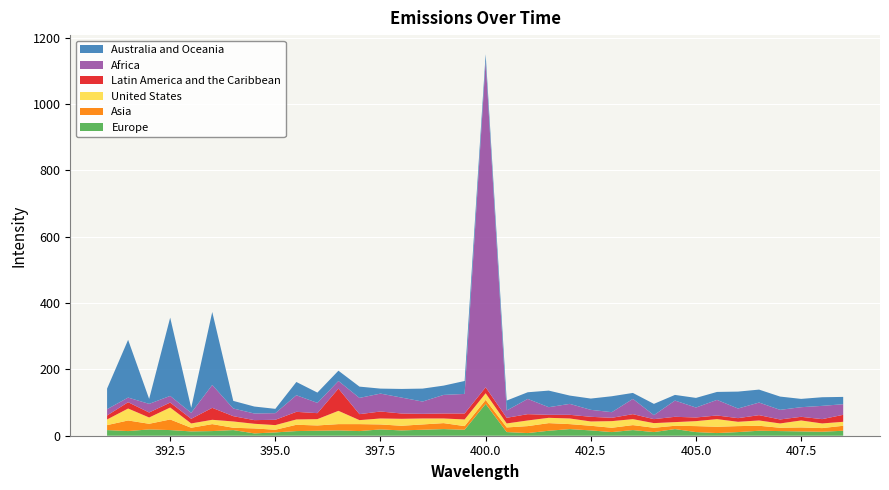

Reading left to right, transcribe all the data shown in this chart.

Europe: 17	14	19	17	13	14	17	7	10	14	15	16	14	19	16	18	20	18	96	11	8	15	20	16	11	17	11	20	11	8	11	15	14	13	12	15
Asia: 15	32	17	32	11	21	7	15	8	19	16	19	21	15	14	16	18	11	12	14	21	23	15	14	13	15	13	10	18	19	18	15	10	12	11	15
United States: 17	36	19	36	13	13	19	14	14	16	19	40	12	18	21	18	14	20	20	12	17	16	17	13	20	18	14	11	15	23	13	16	13	21	14	12
Latin America and the Caribbean: 12	19	15	15	14	36	16	11	16	23	18	67	18	21	16	14	15	18	18	17	19	9	11	14	10	15	12	16	11	11	11	16	12	11	13	21
Africa: 19	14	26	20	18	69	23	20	20	50	31	23	49	54	48	37	56	59	983	22	46	23	33	21	17	46	12	49	30	47	29	38	29	29	40	32
Australia and Oceania: 62	174	15	236	15	220	23	21	13	40	31	31	34	15	26	39	28	39	21	30	20	50	25	34	48	18	34	17	29	24	51	39	40	25	26	22